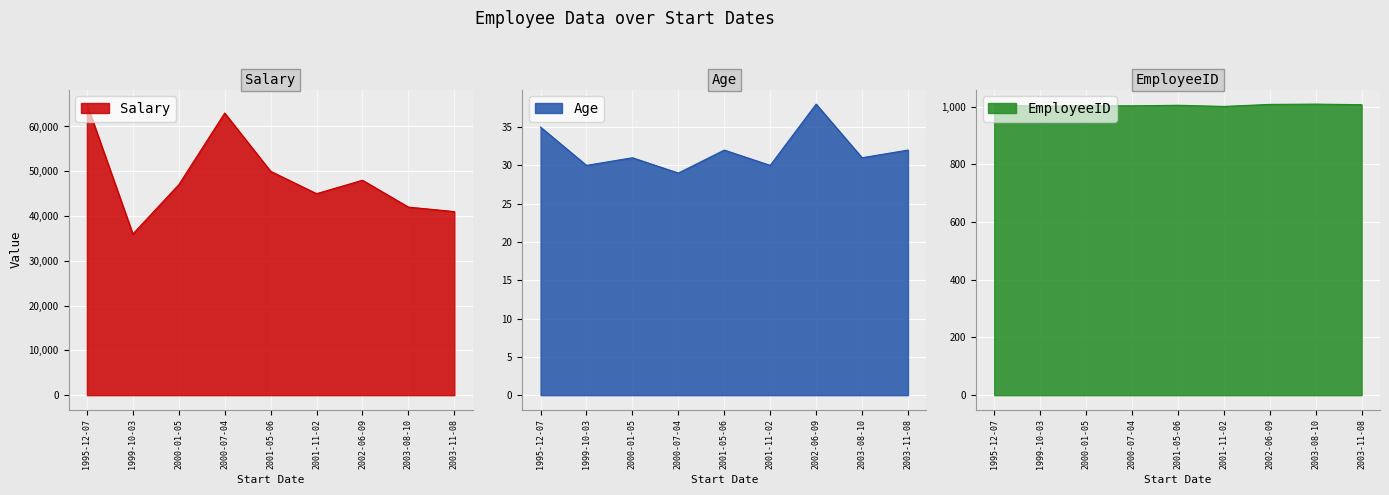

What are all the series names shown in the legend?

Salary, Age, EmployeeID